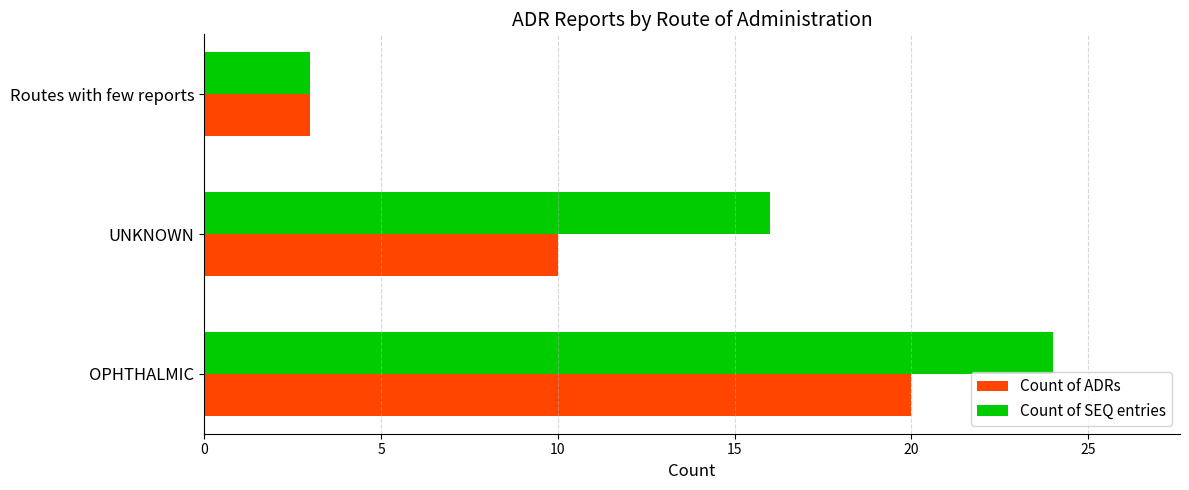

Rank the categories by Count of ADRs value from lowest to highest.

Routes with few reports, UNKNOWN, OPHTHALMIC